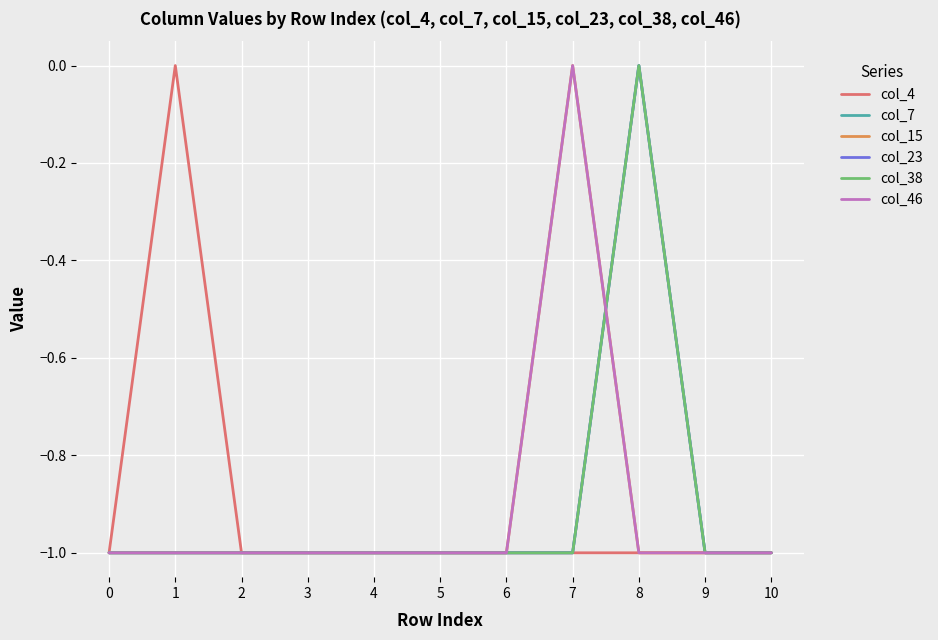

Reading right to left, what are all the values shown in this chart?

col_4: -1	-1	-1	-1	-1	-1	-1	-1	-1	0	-1
col_7: -1	-1	0	-1	-1	-1	-1	-1	-1	-1	-1
col_15: -1	-1	-1	0	-1	-1	-1	-1	-1	-1	-1
col_23: -1	-1	0	-1	-1	-1	-1	-1	-1	-1	-1
col_38: -1	-1	0	-1	-1	-1	-1	-1	-1	-1	-1
col_46: -1	-1	-1	0	-1	-1	-1	-1	-1	-1	-1